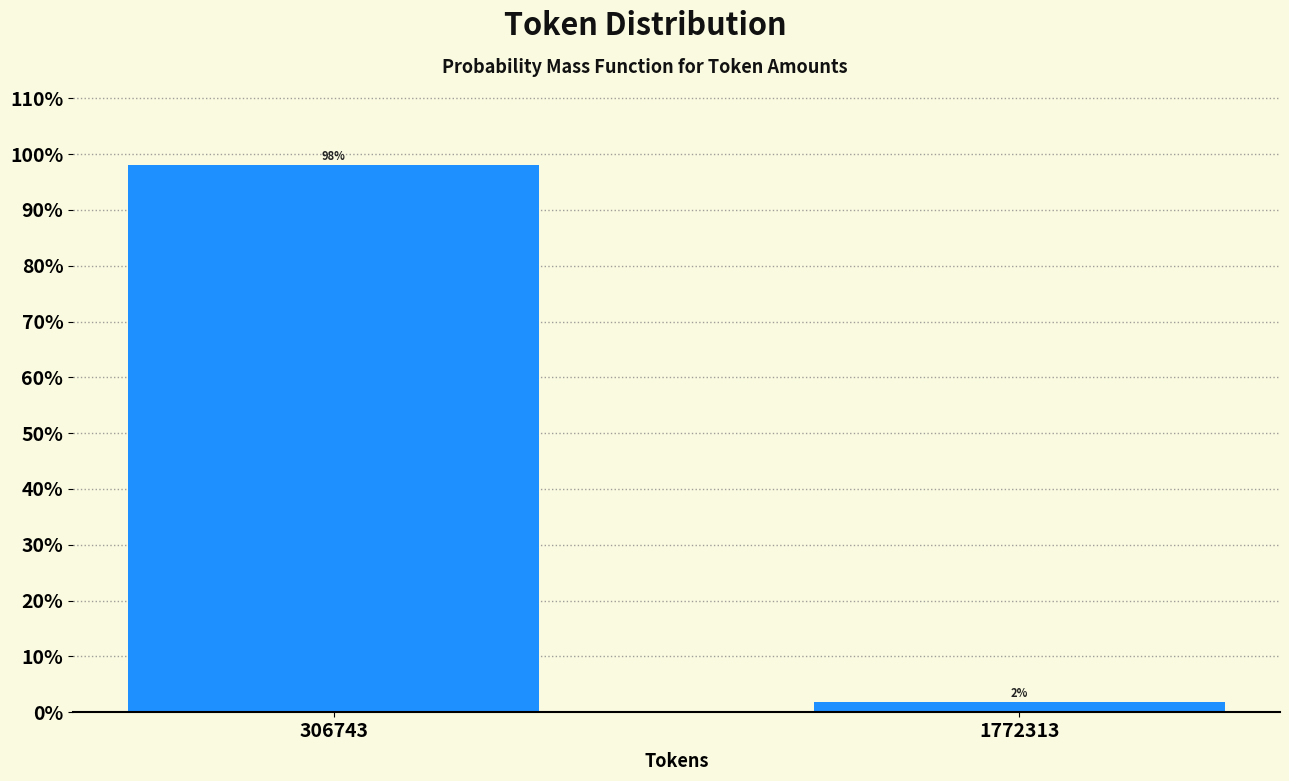

What is the value of the 1st bar from the left?

98.1